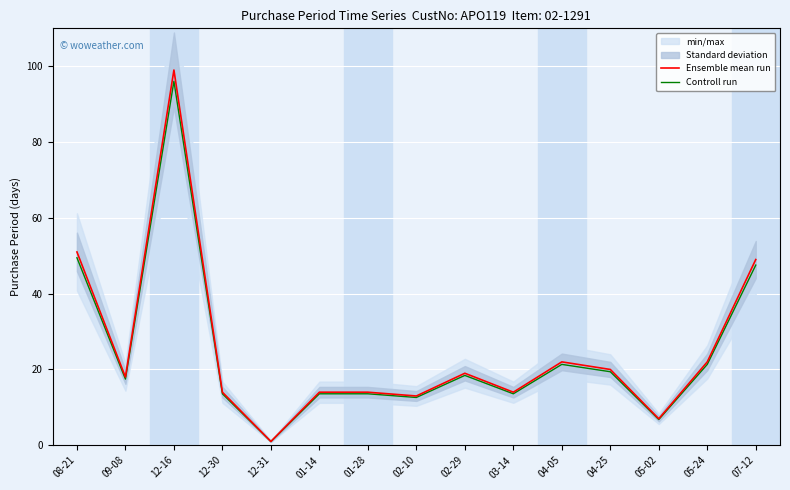

At which category does Controll run reach its first local peak?

12-16